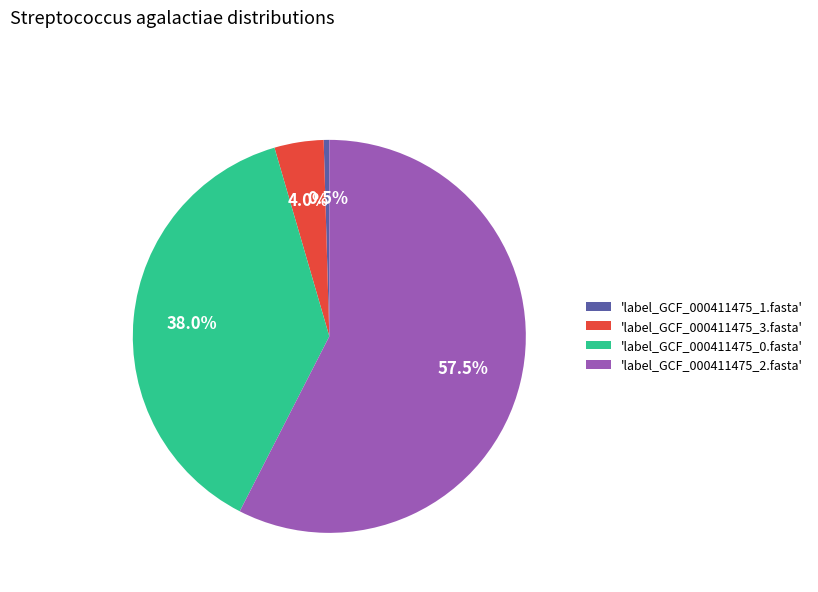

To the nearest percent, what is the average slice percentage?

25%